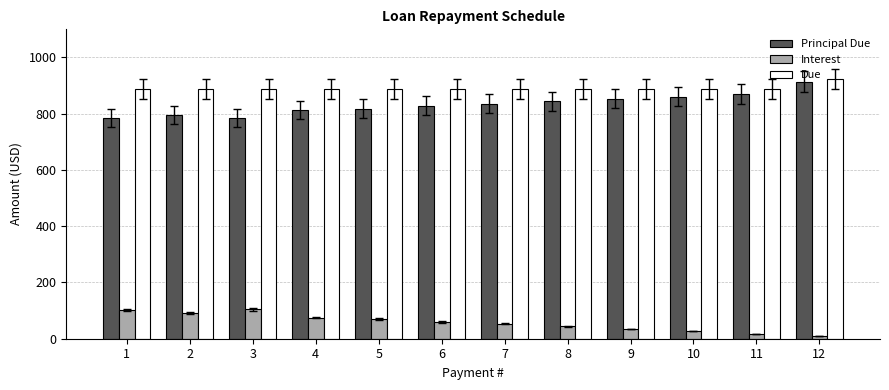

Which series has the largest total across all categories?

Due